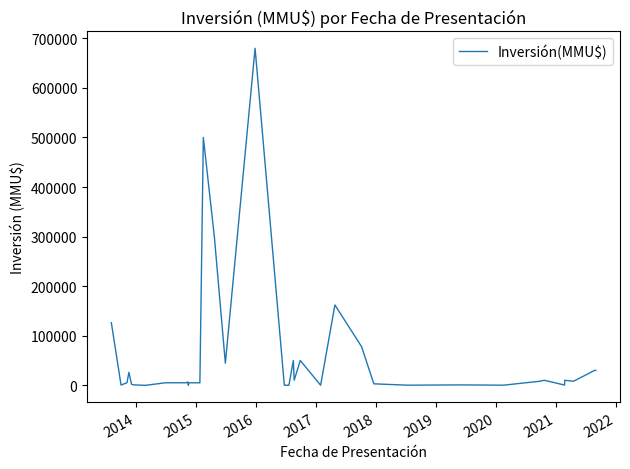

What is the difference between the maximum and minimum values?

680000